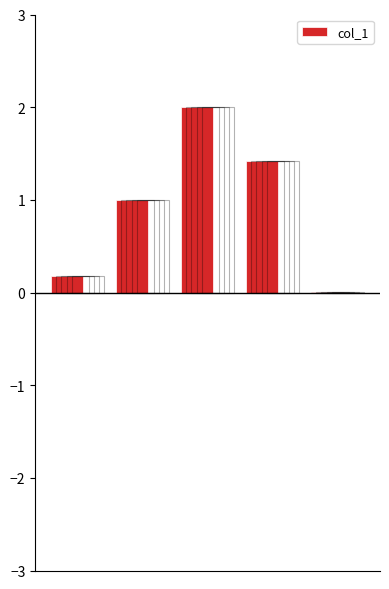

Reading left to right, list all the values displayed in this chart.

0.2	1.0	2.0	1.4	0.0